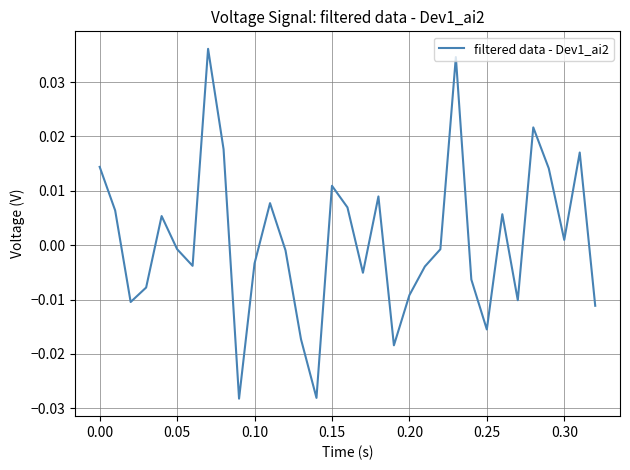

True or false: there are more than 2 points higher than both neighbors.

True